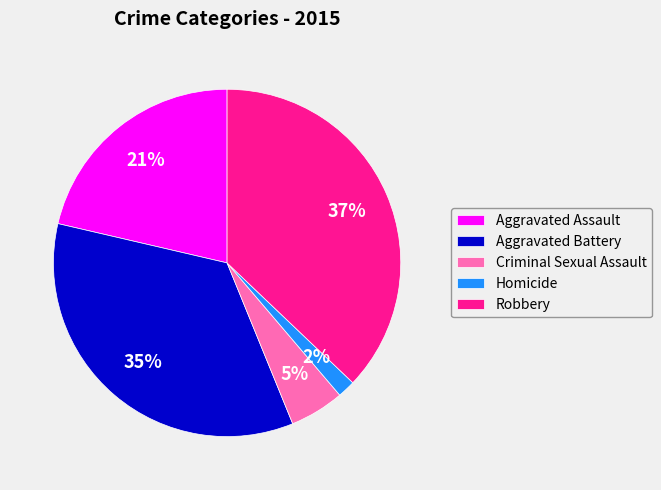

Which has a higher value, Aggravated Battery or Aggravated Assault?

Aggravated Battery